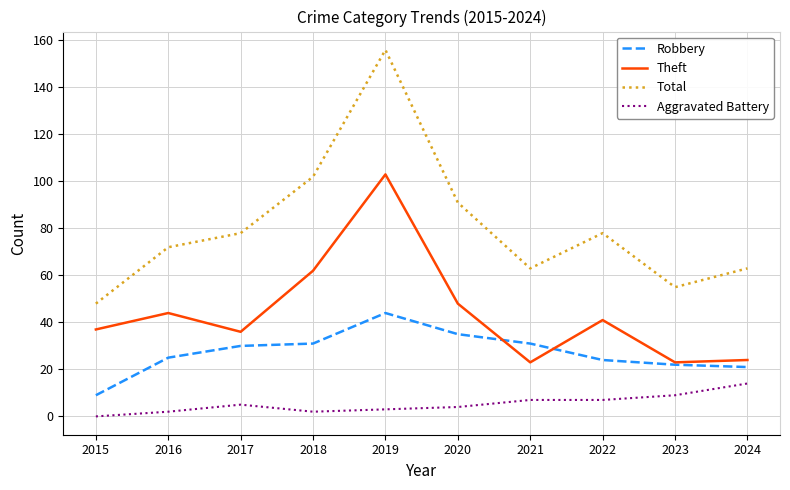

True or false: Total has a value of 63 at 2021.

True